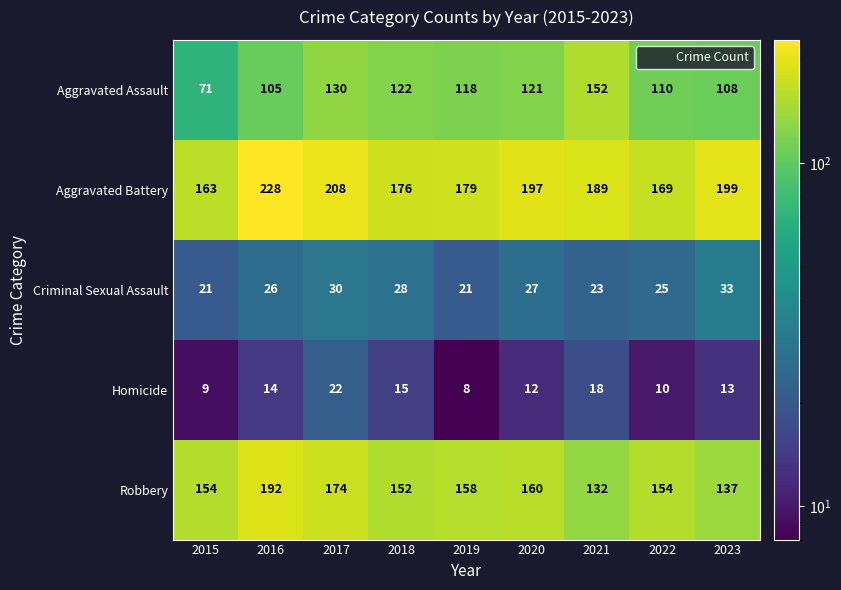

At which category does the chart reach its peak across all series?

2016